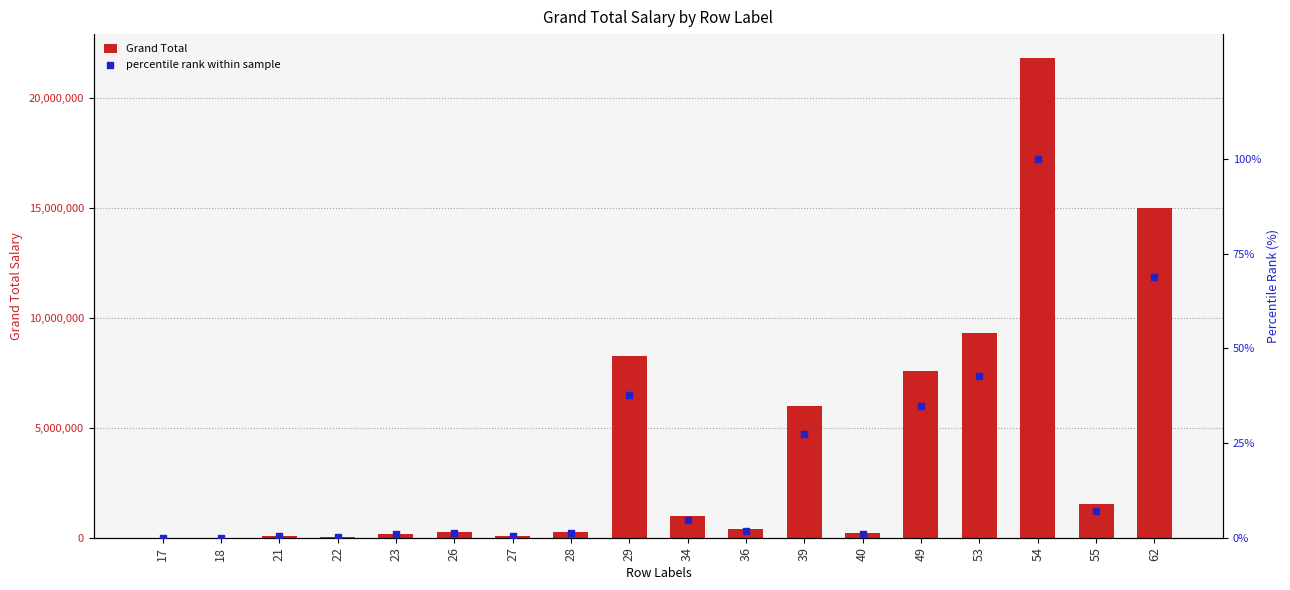

What is the total value across all series at 21?

86100.4